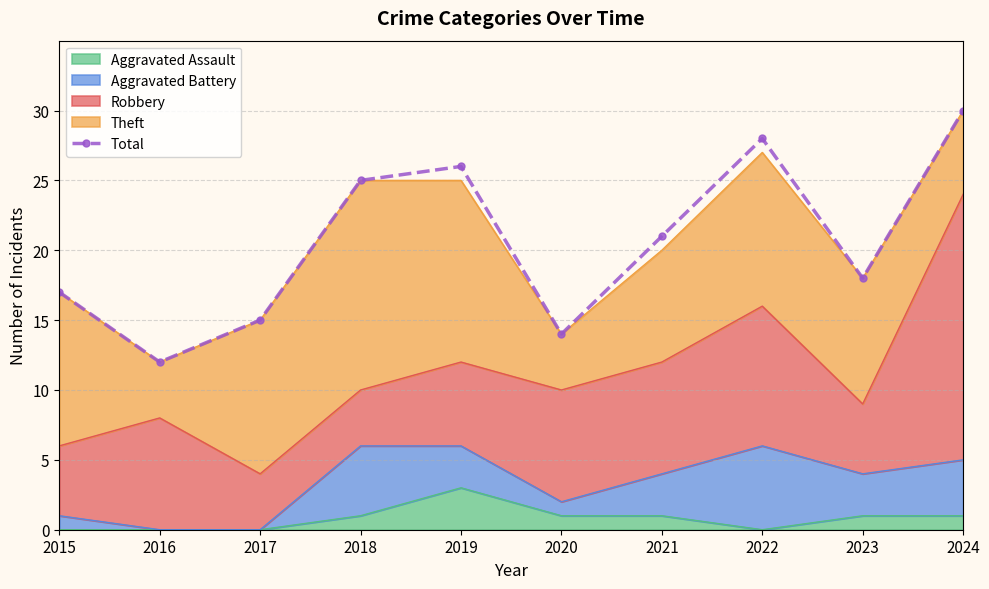

Rank the categories by value from lowest to highest.

2016, 2020, 2017, 2015, 2023, 2021, 2018, 2019, 2022, 2024